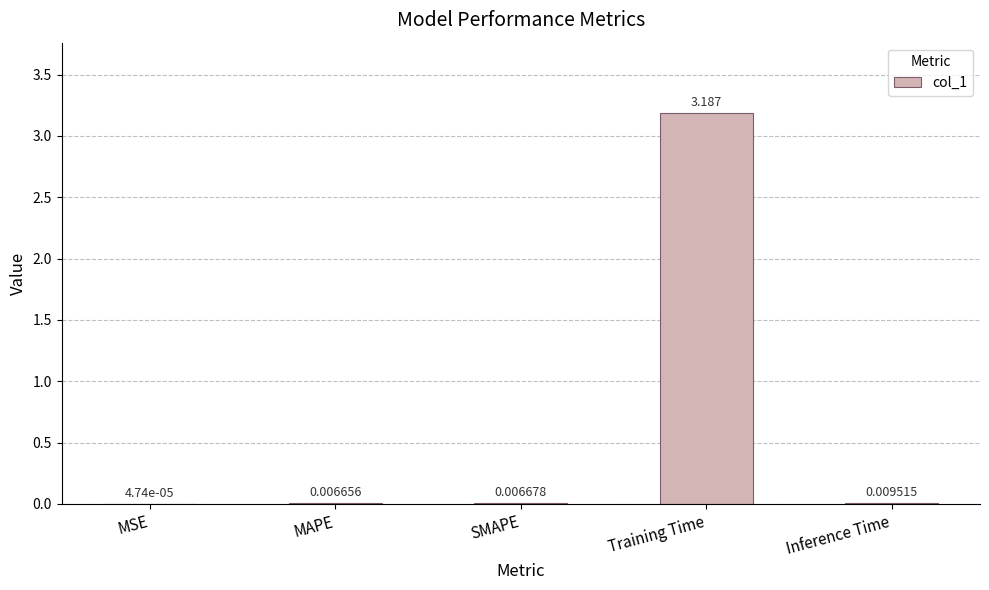

Which has a higher value, SMAPE or Inference Time?

Inference Time